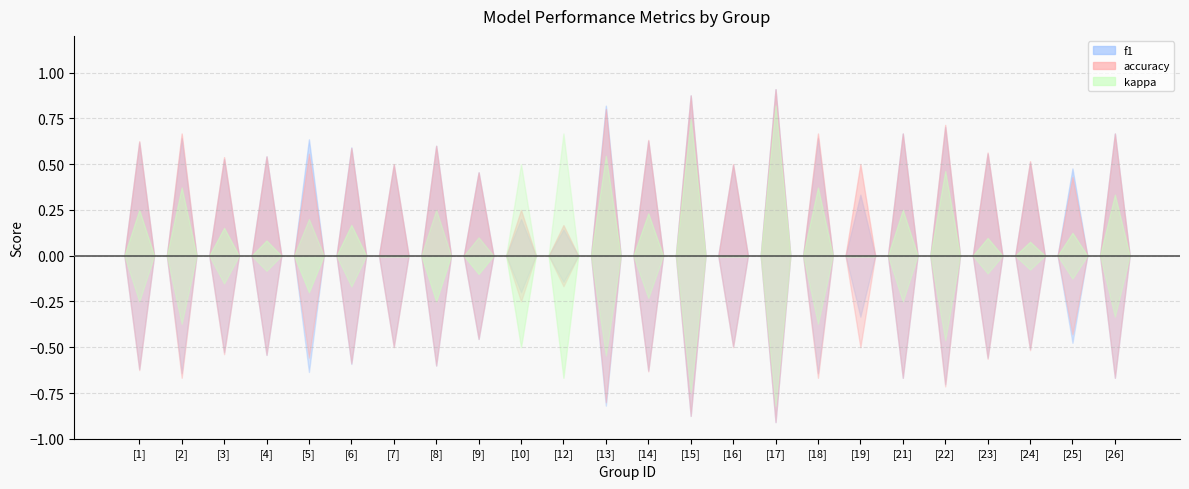

True or false: f1 has more than 0 interior local peaks.

True